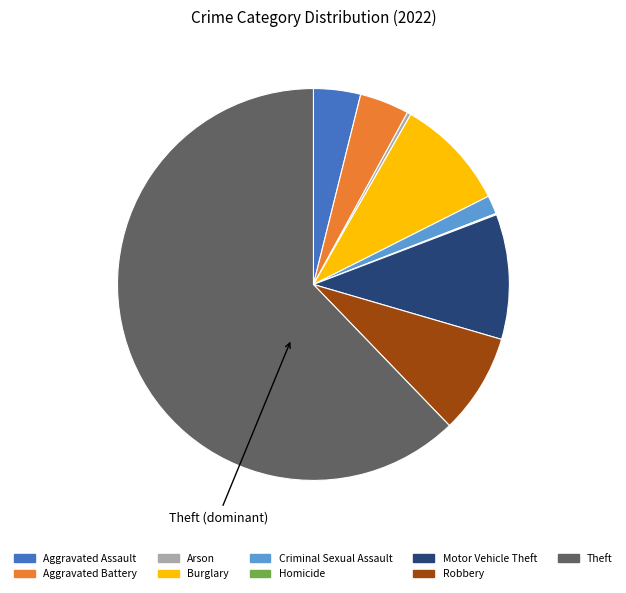

Is there a majority slice in this chart?

Yes